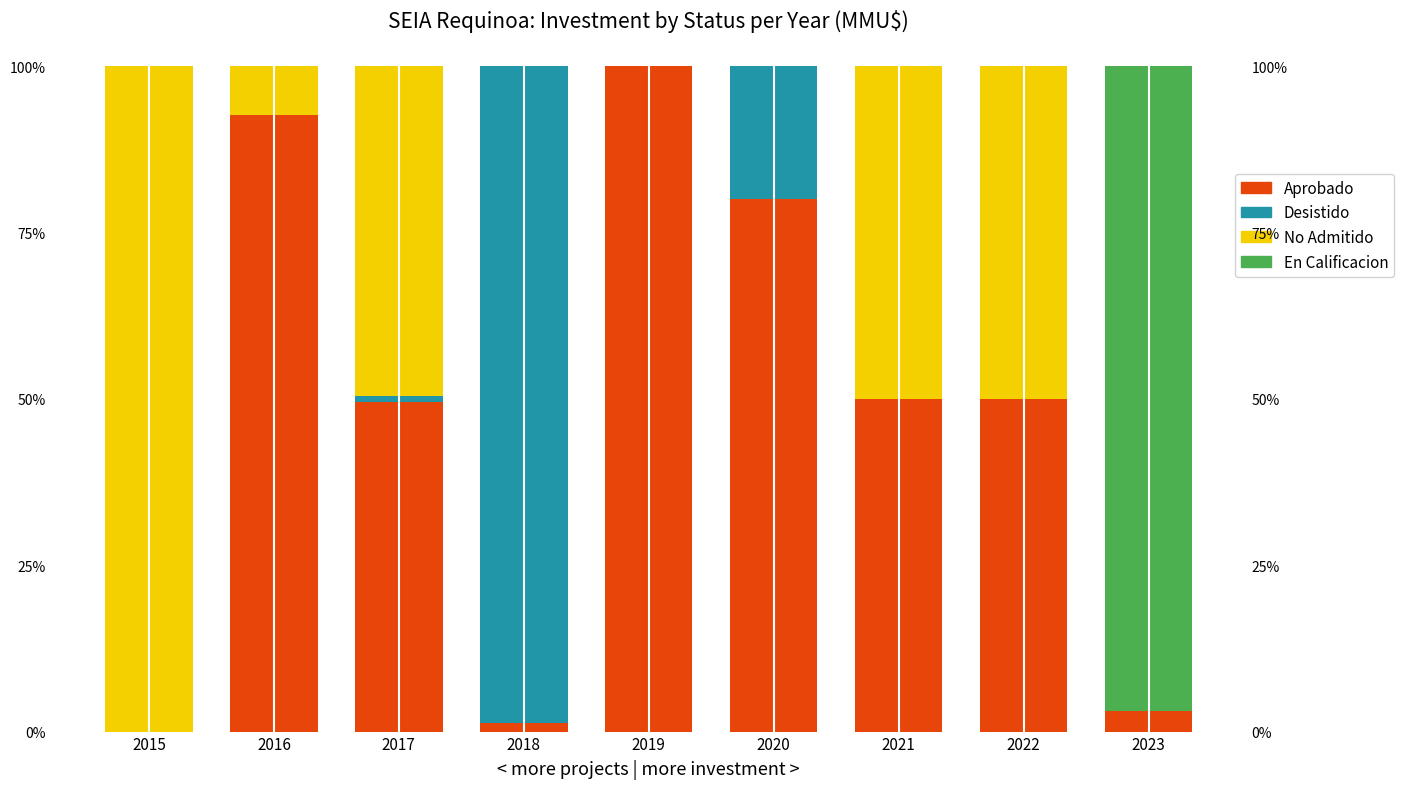

How many values in Aprobado are above zero?

8